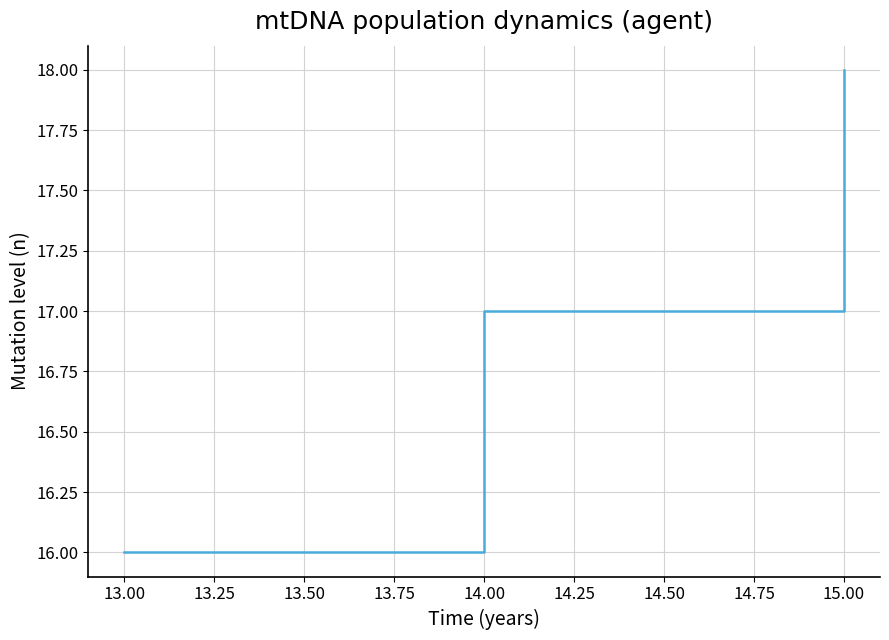

What is the sum of all values?

51